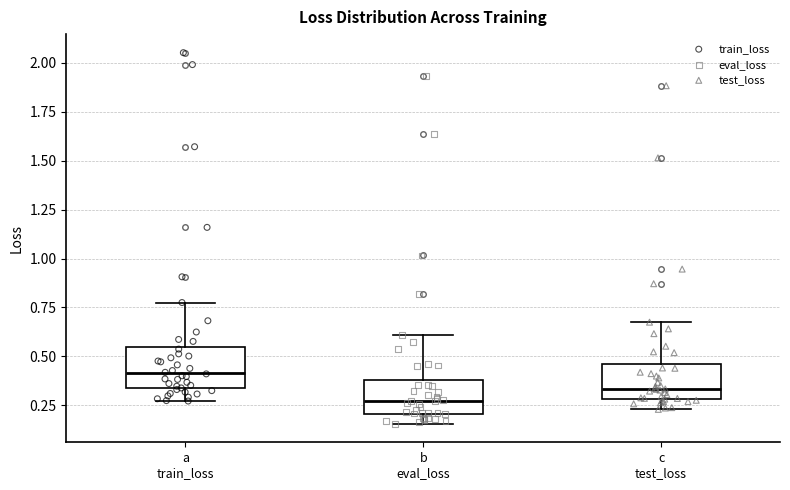

Which box's median line is the highest?

a train_loss